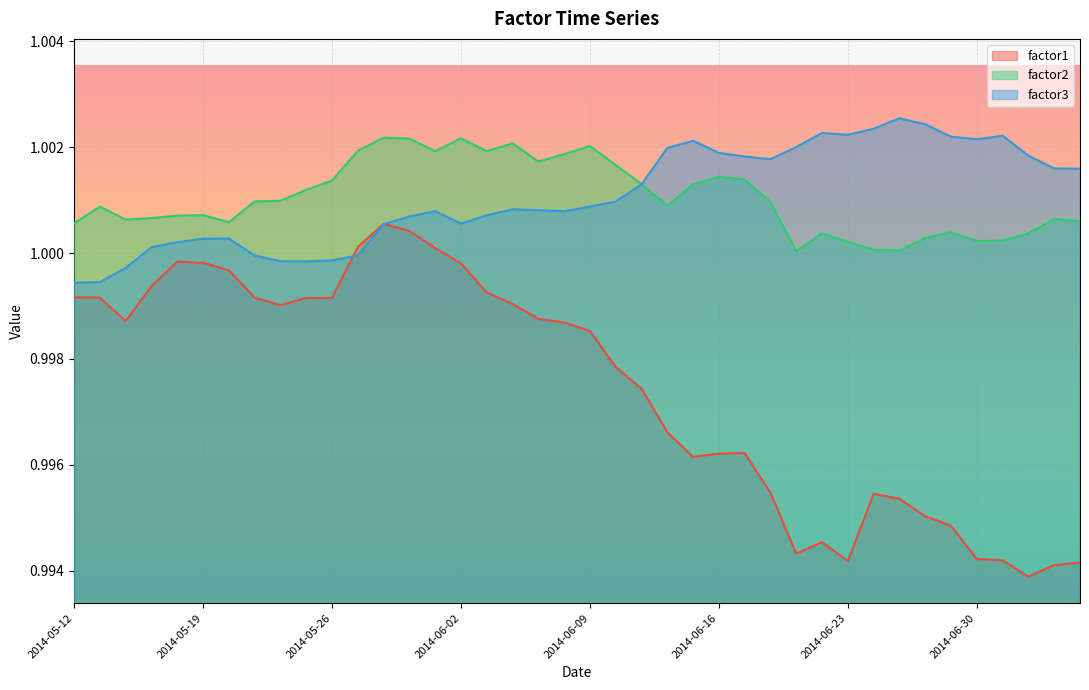

How many intersections are there between factor2 and factor3?

1